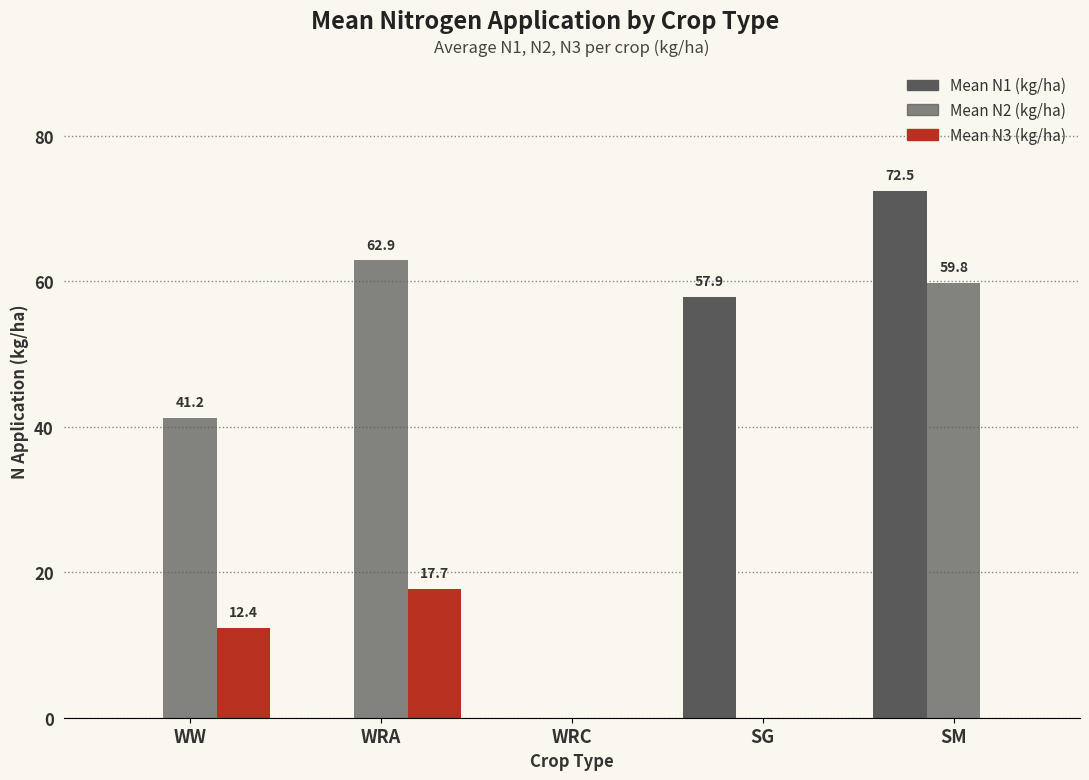

At which category is the sum across all series the highest?

SM